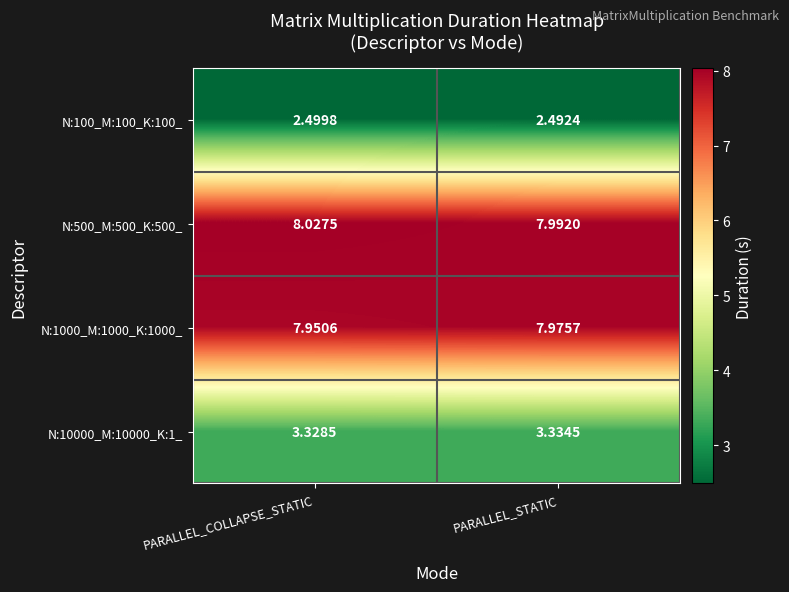

Rank the categories by N:500_M:500_K:500_ value from highest to lowest.

PARALLEL_COLLAPSE_STATIC, PARALLEL_STATIC